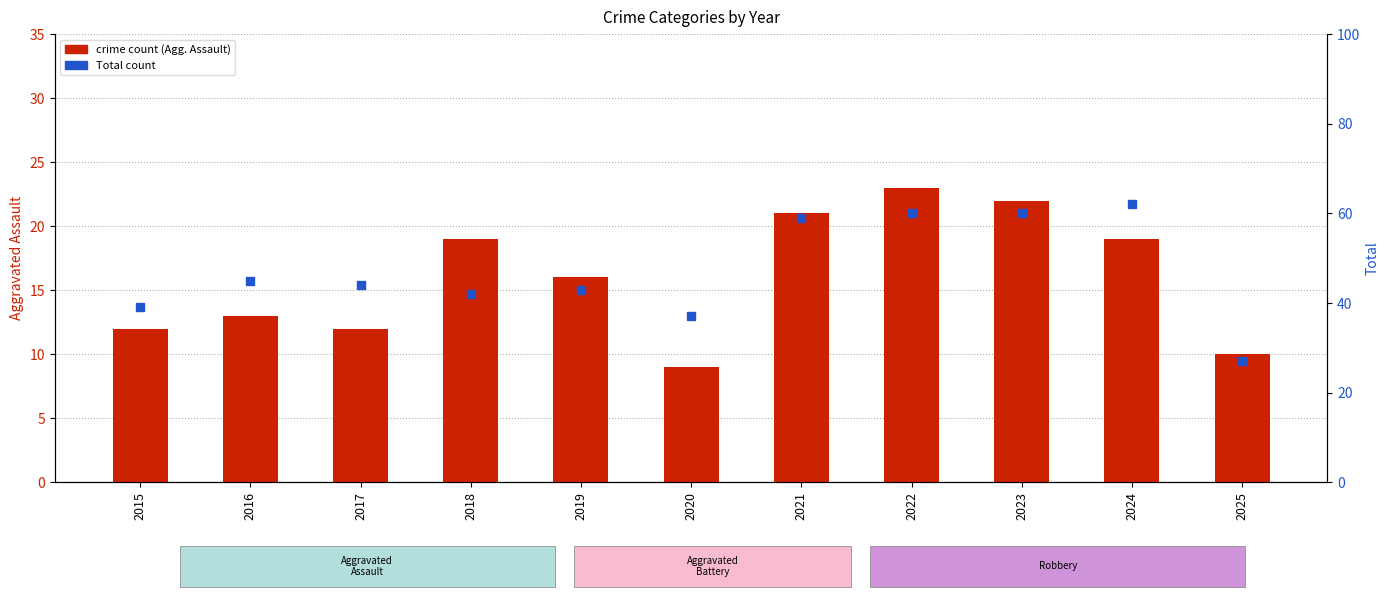

Which series reaches the minimum Y coordinate?

Aggravated Assault